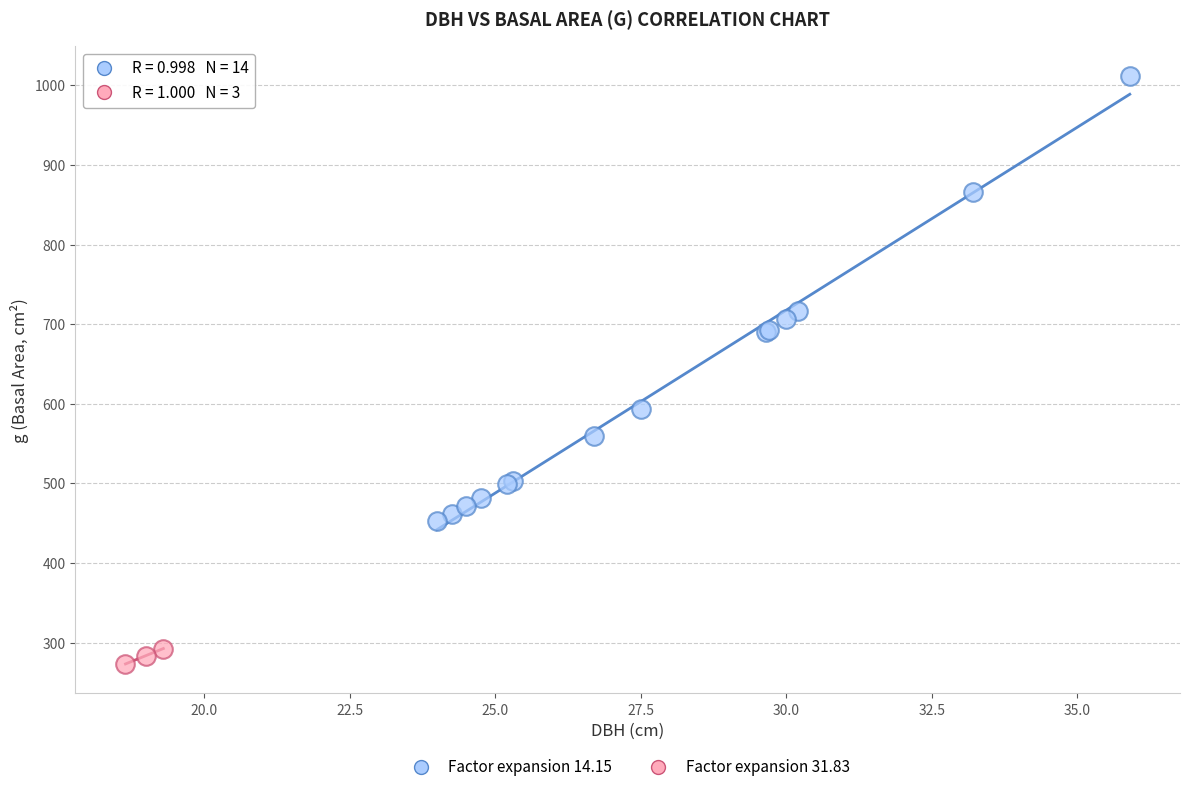

Which series has the widest spread of Y values?

Factor expansion 14.15